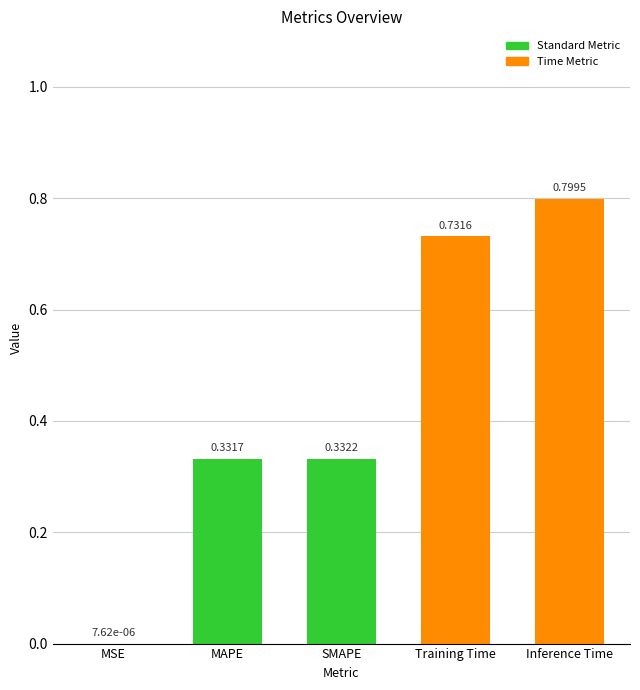

What is the change in value from MAPE to Inference Time?

+0.5